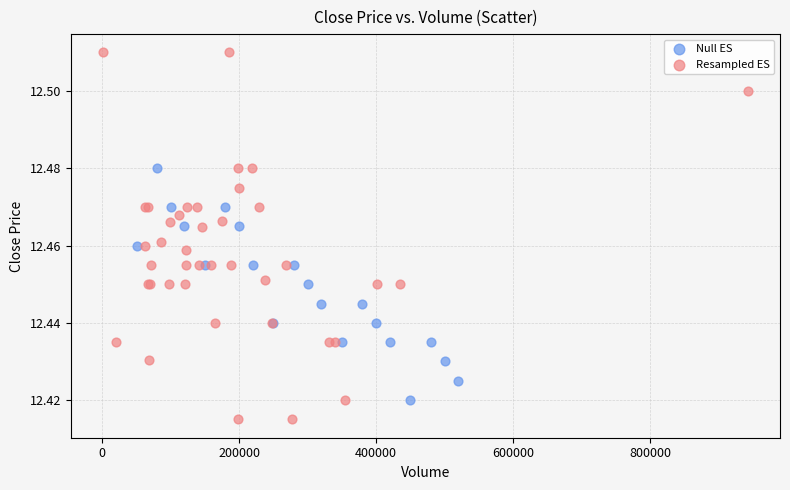

Which series contains the highest Y value?

Resampled ES